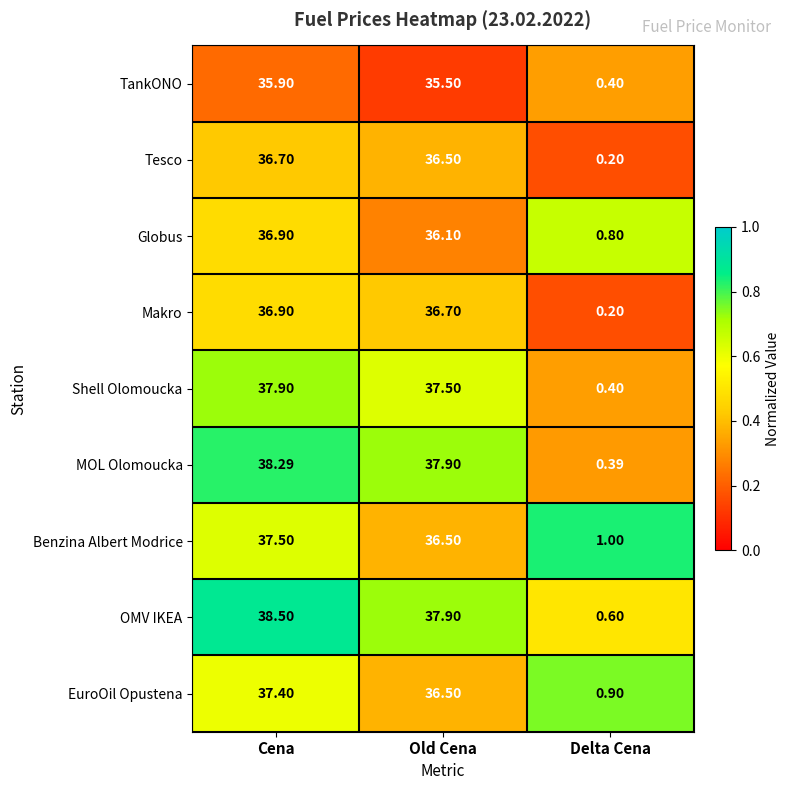

Which category has the lowest value across all series?

Delta Cena